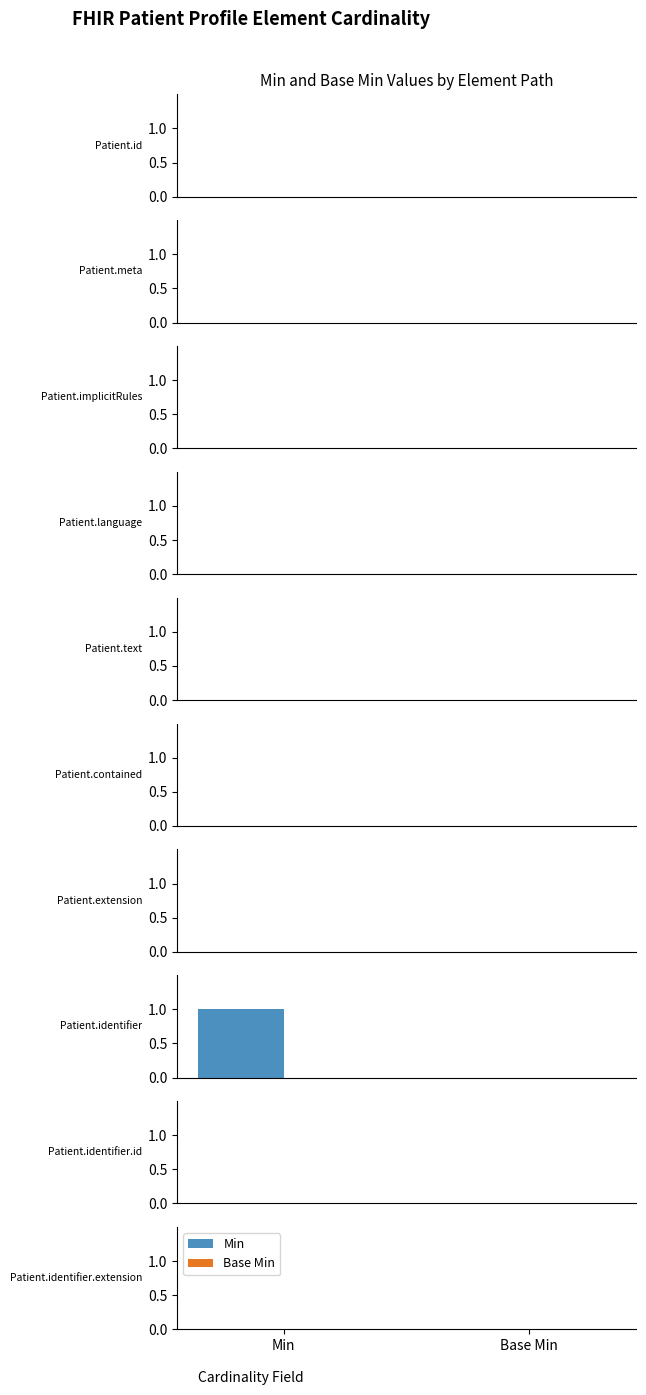

Reading left to right, list all the values displayed in this chart.

Min: 0	0	0	0	0	0	0	1	0	0
Base Min: 0	0	0	0	0	0	0	0	0	0